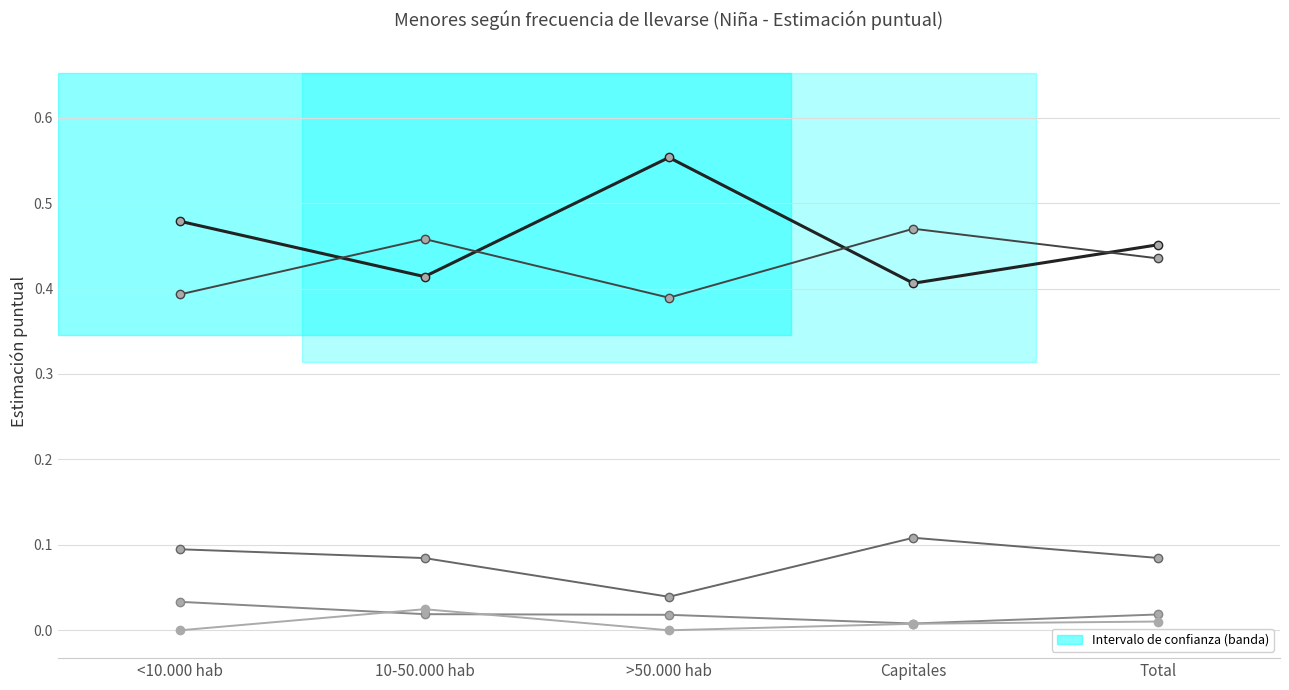

Which category has the highest value across all series?

>50.000 hab